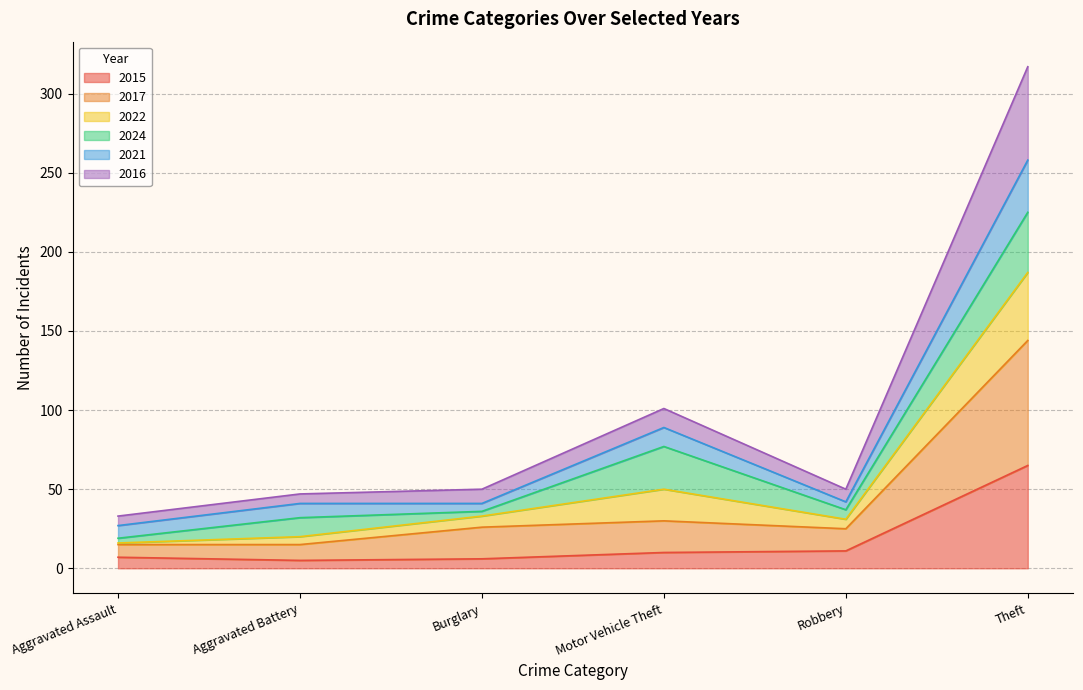

At how many categories does at least one series exceed 95?

2